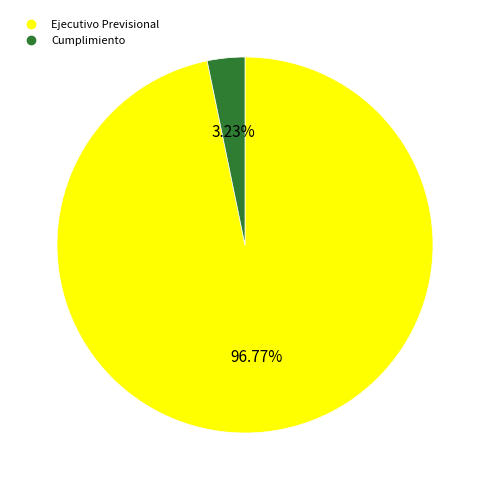

Is it true that Cumplimiento is 3% of the pie?

True